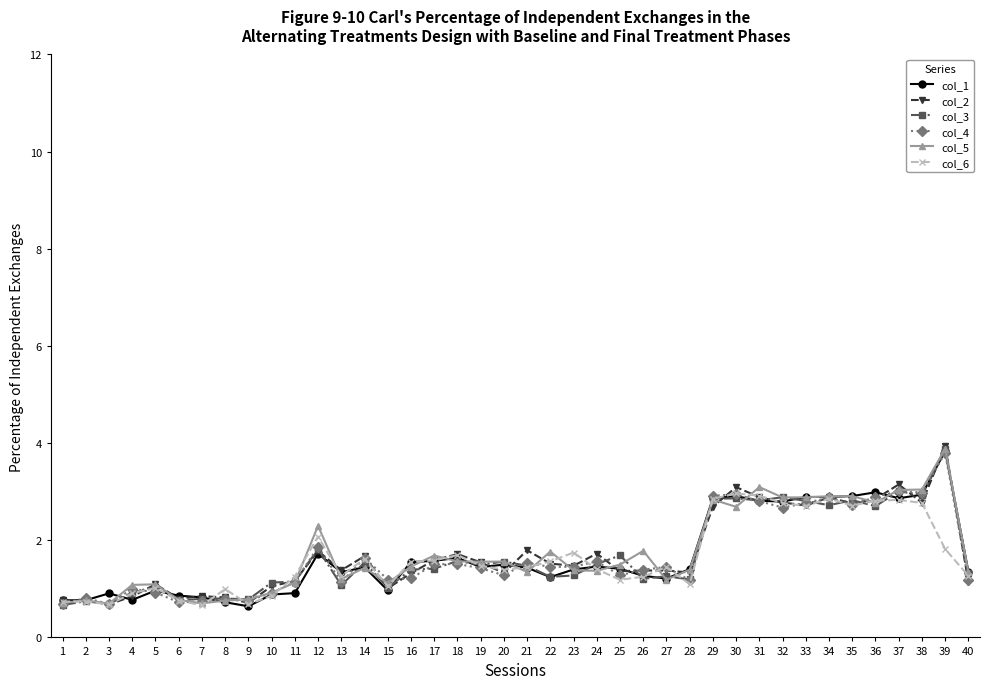

What value does the col_3 series have at 15?

1.0